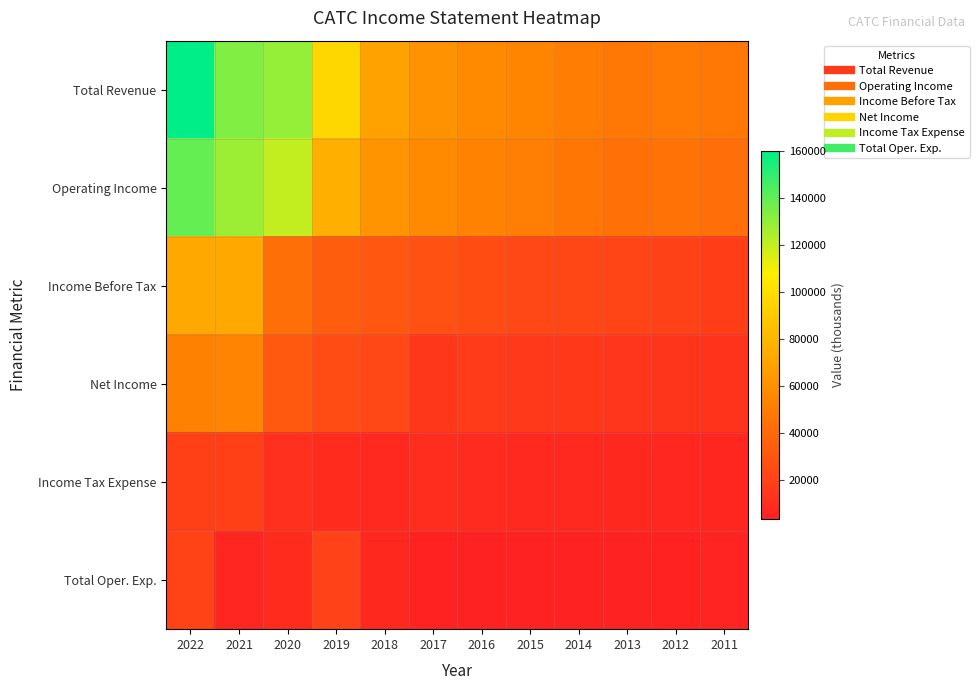

Reading left to right, list all the values displayed in this chart.

Total Revenue: 2022=160000	2021=133500	2020=129400	2019=96300	2018=69100	2017=61200	2016=57000	2015=54300	2014=50400	2013=47700	2012=49100	2011=47700
Operating Income: 2022=139300	2021=128000	2020=120200	2019=75700	2018=62100	2017=57200	2016=53500	2015=50600	2014=46700	2013=44000	2012=45100	2011=42700
Income Before Tax: 2022=72000	2021=73100	2020=43400	2019=33900	2018=31100	2017=28200	2016=25500	2015=23200	2014=22200	2013=21000	2012=19700	2011=18200
Net Income: 2022=52700	2021=53800	2020=31900	2019=25000	2018=23600	2017=14700	2016=16700	2015=15700	2014=14900	2013=14100	2012=13400	2011=12500
Income Tax Expense: 2022=19100	2021=19100	2020=11400	2019=8700	2018=7200	2017=9500	2016=8600	2015=7600	2014=7200	2013=6900	2012=6300	2011=5700
Total Oper. Exp.: 2022=20700	2021=5500	2020=9100	2019=20600	2018=7000	2017=3900	2016=3500	2015=3800	2014=3600	2013=3700	2012=4000	2011=4900